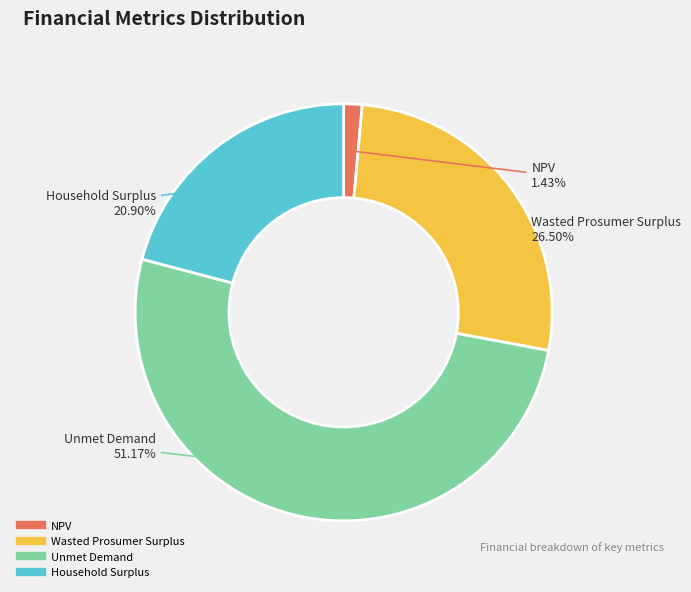

What is the largest slice in the pie chart?

Unmet Demand